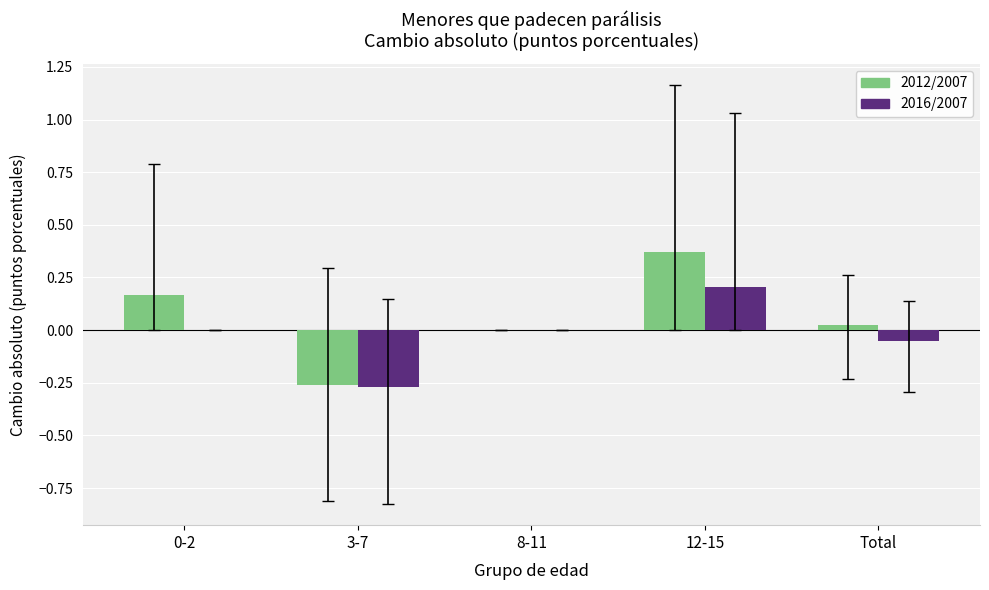

Are the bars grouped side by side (vs. stacked)?

Yes